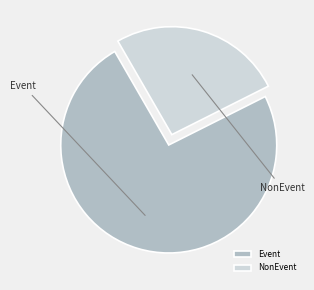

Does any single category account for the majority?

Yes